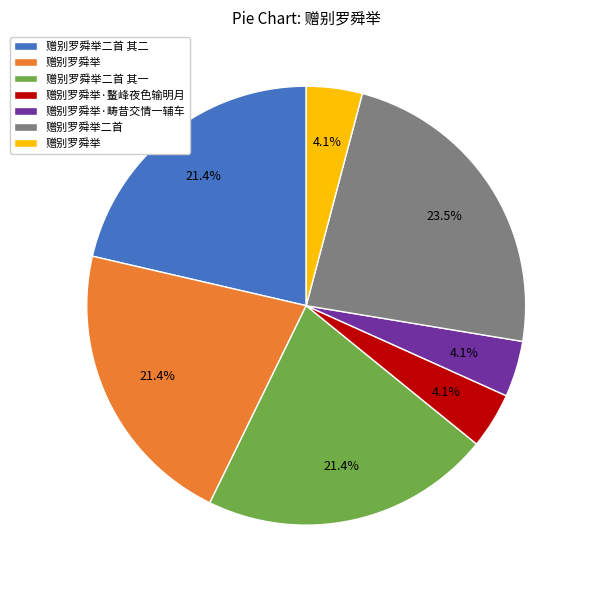

Is there any slice that represents more than half of the pie?

No